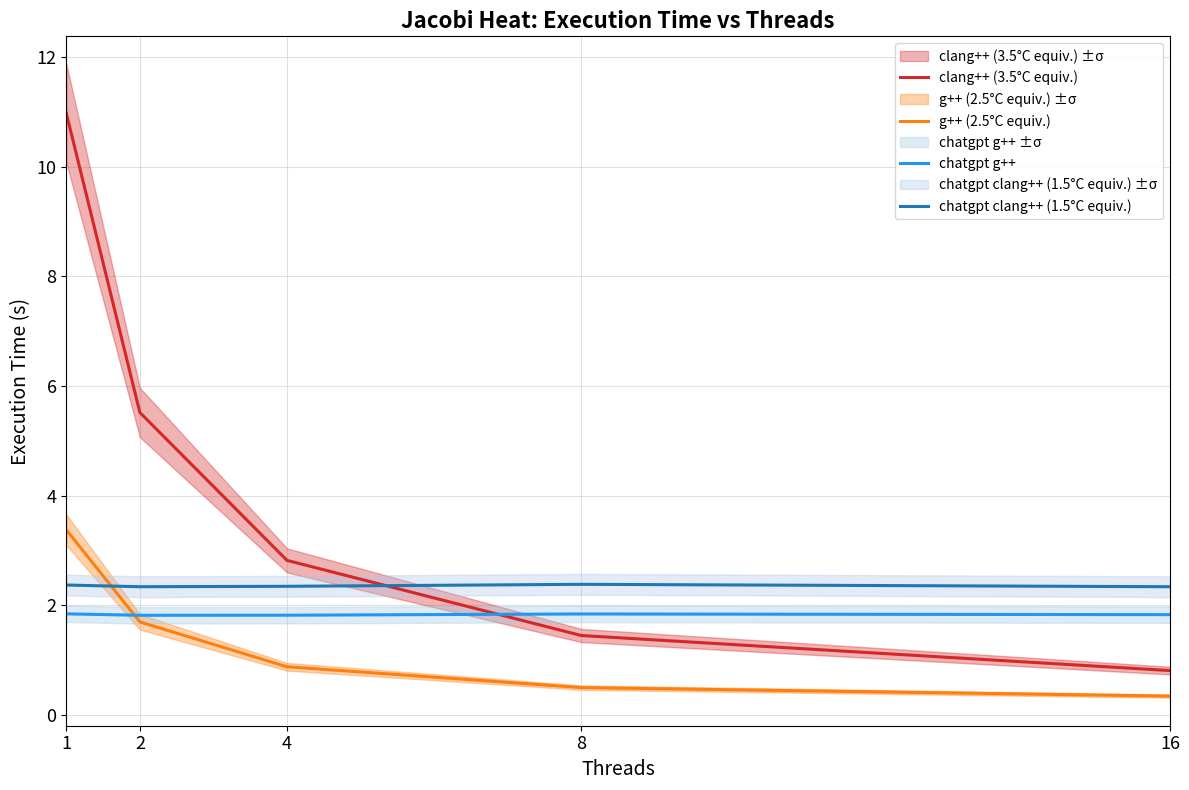

True or false: g++ (2.5°C equiv.) and clang++ (3.5°C equiv.) intersect in this chart.

False